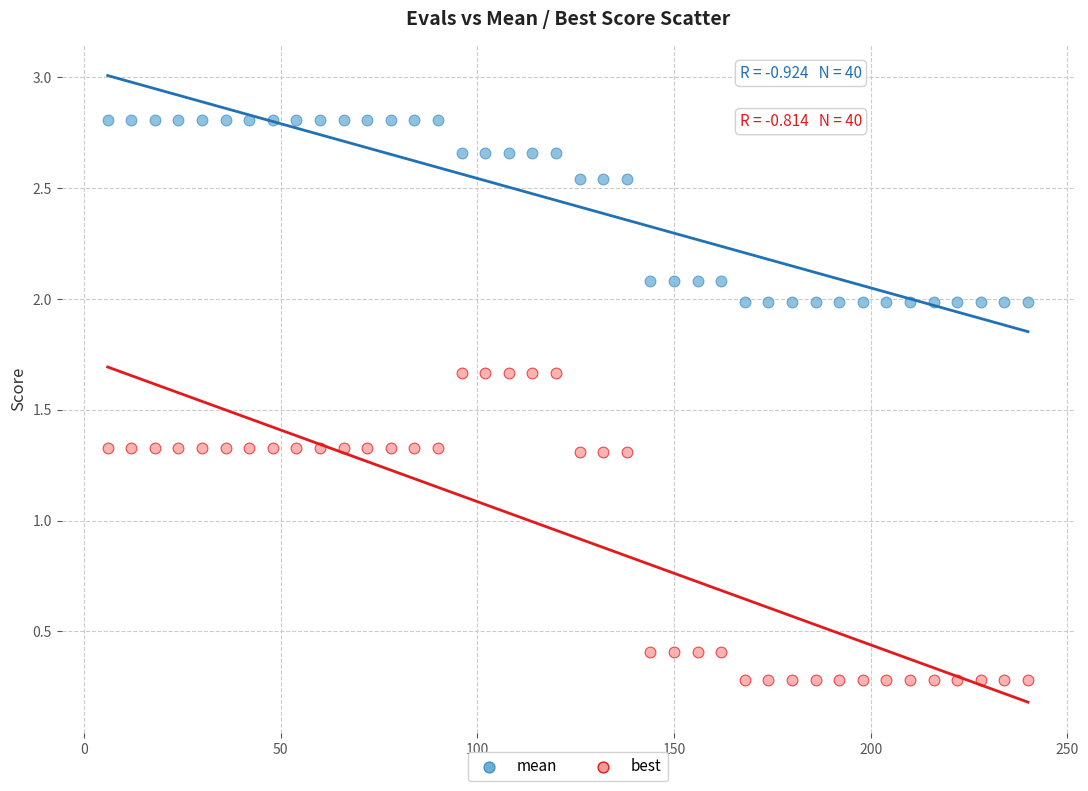

What are all the series names shown in the legend?

mean, best